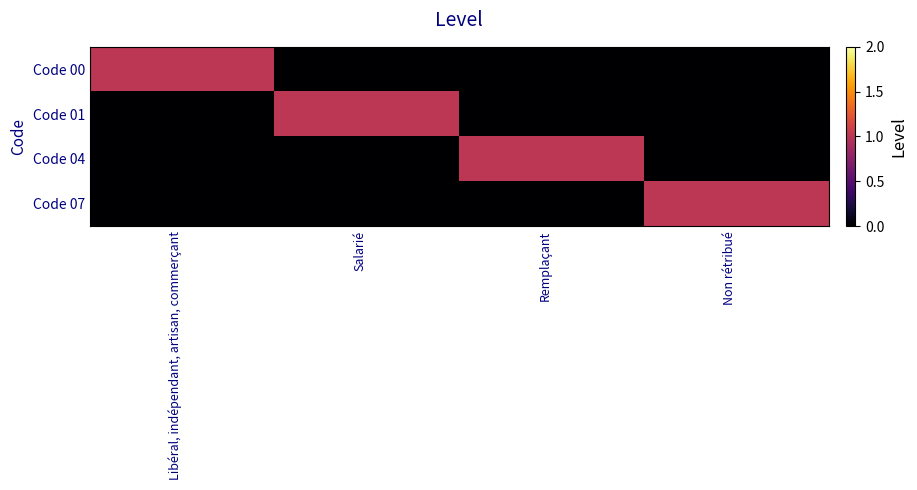

At how many categories does at least one series exceed 0?

4